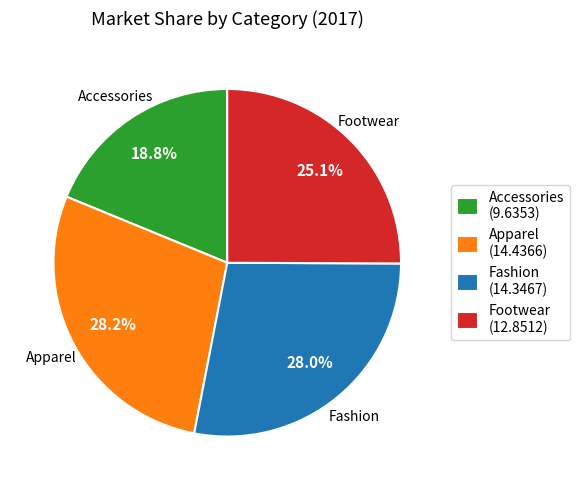

Is the sum of Apparel and Accessories greater than half?

No